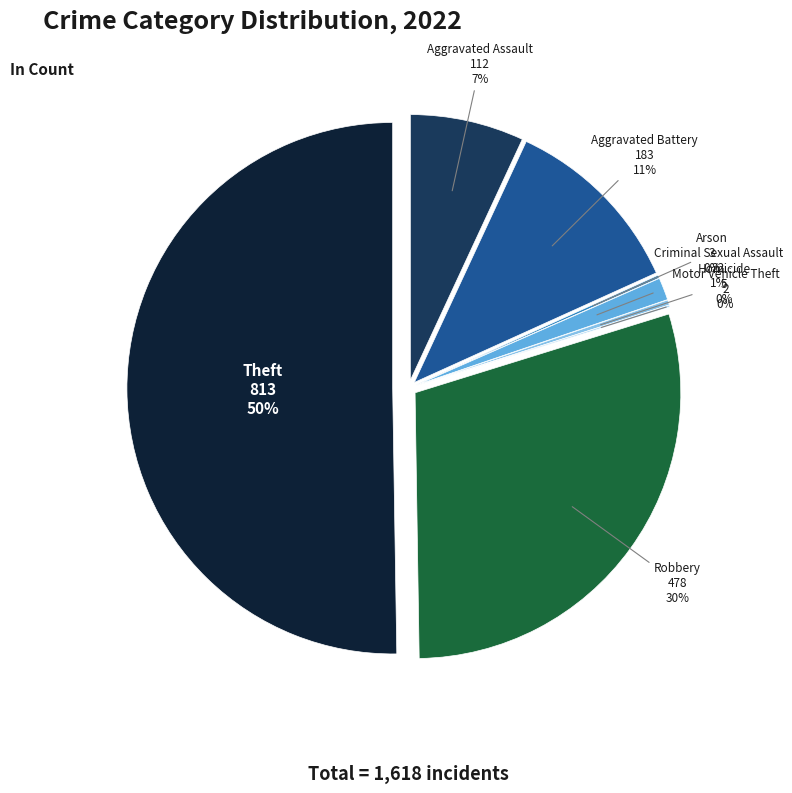

True or false: Aggravated Assault accounts for 21% of the total.

False